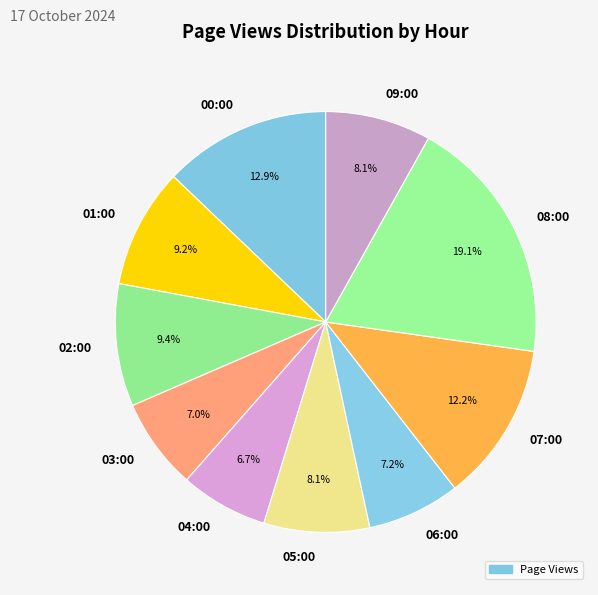

The 05:00 slice represents 8% of the pie. True or false?

True